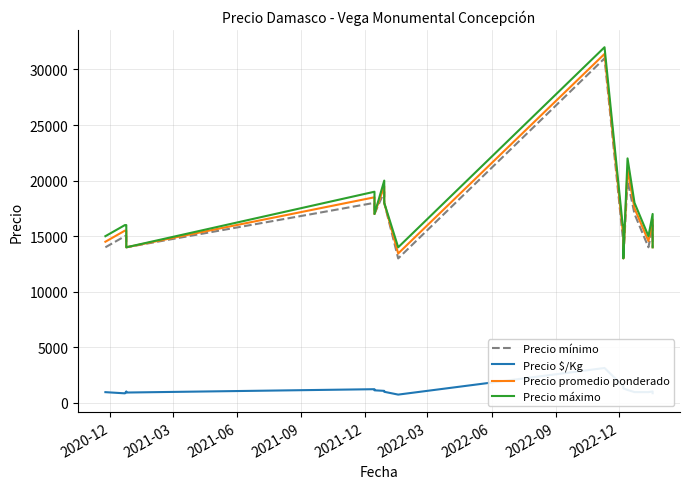

What position from the left is 2021-03?

2